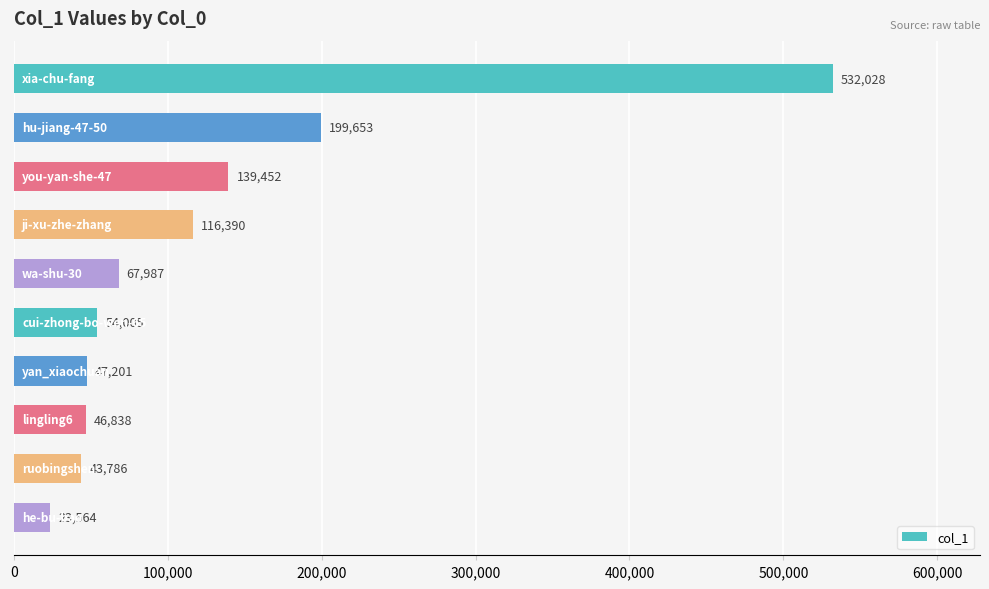

What is the value of the 2nd bar from the top?

199653